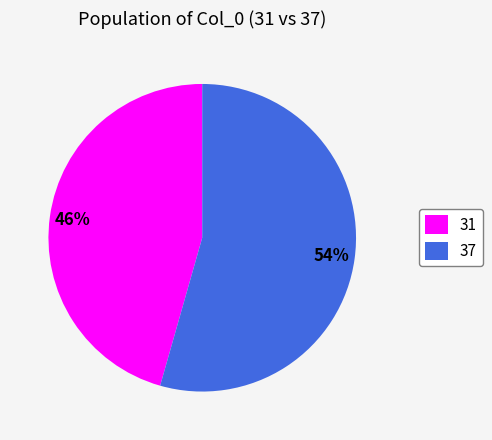

Is there any slice that represents more than half of the pie?

Yes